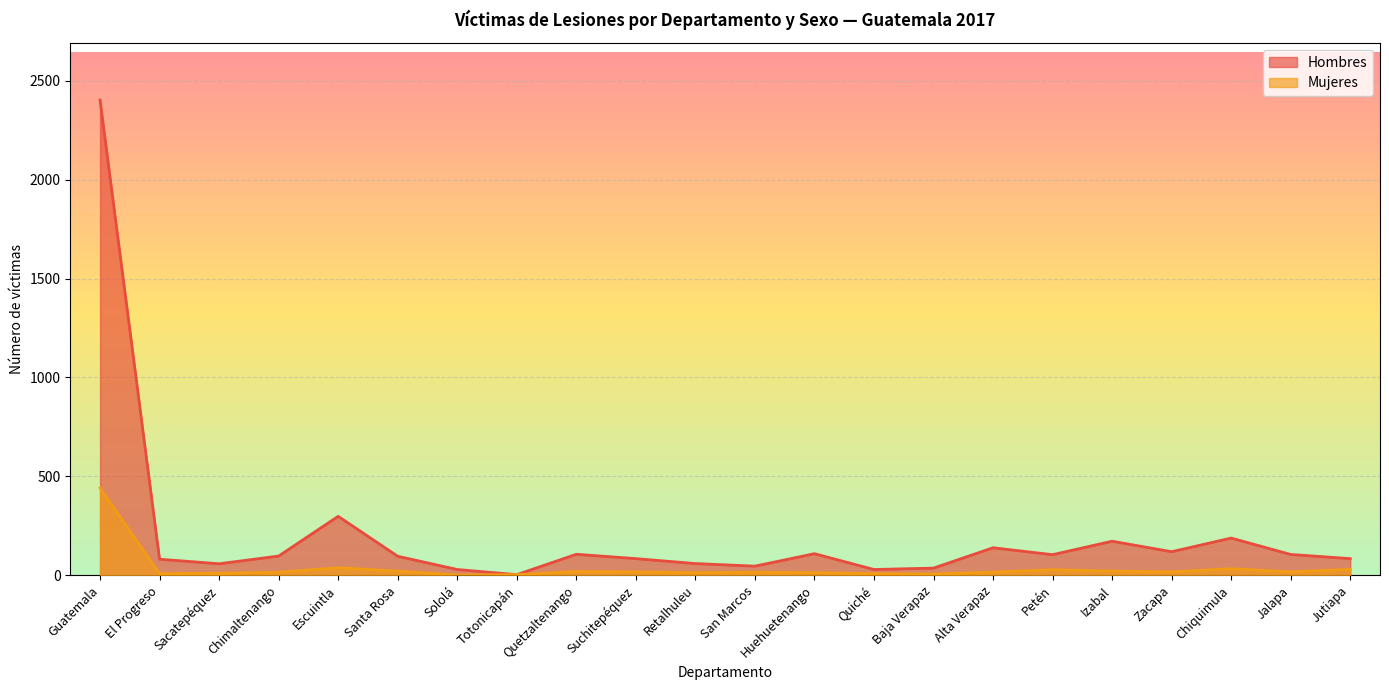

What is the label of the 14th point from the right?

Quetzaltenango